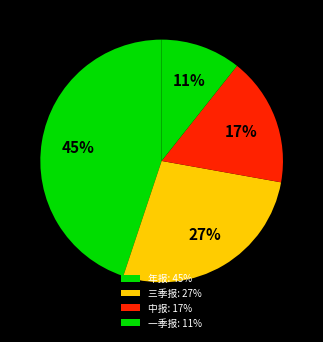

How many slices are in this pie chart?

4